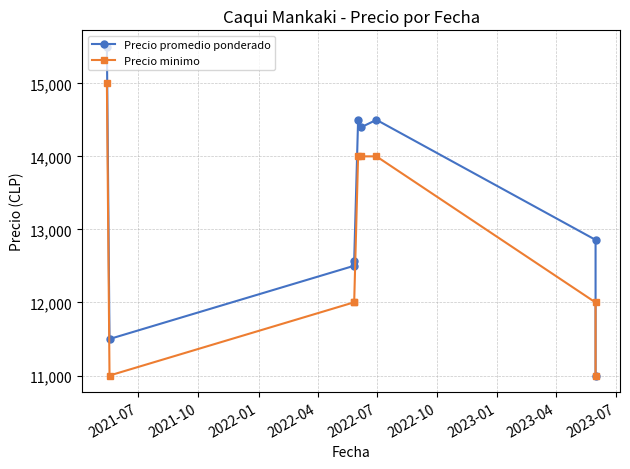

At which label does Precio minimo reach its peak?

2021-07